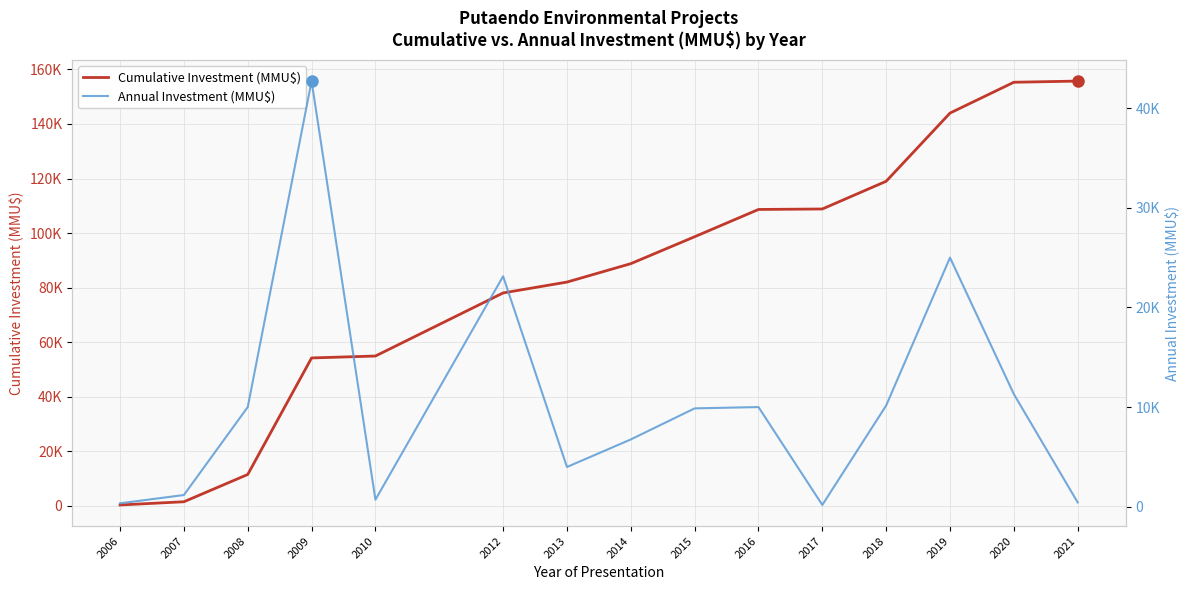

Which series has the largest total across all categories?

Cumulative Investment (MMU$)